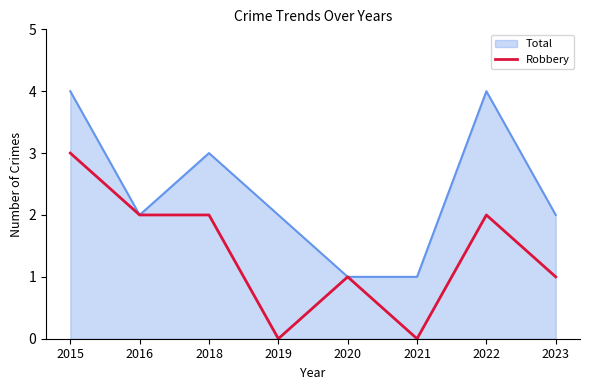

What is the maximum value shown in the chart?

4